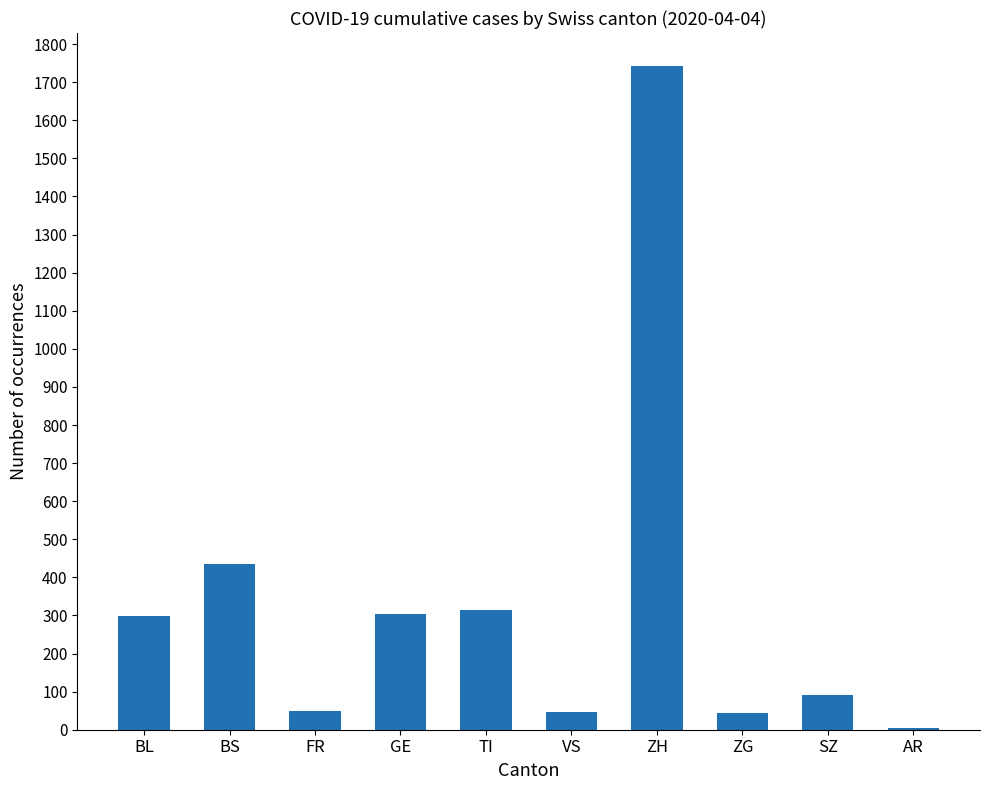

Which category has the highest value across all series?

ZH